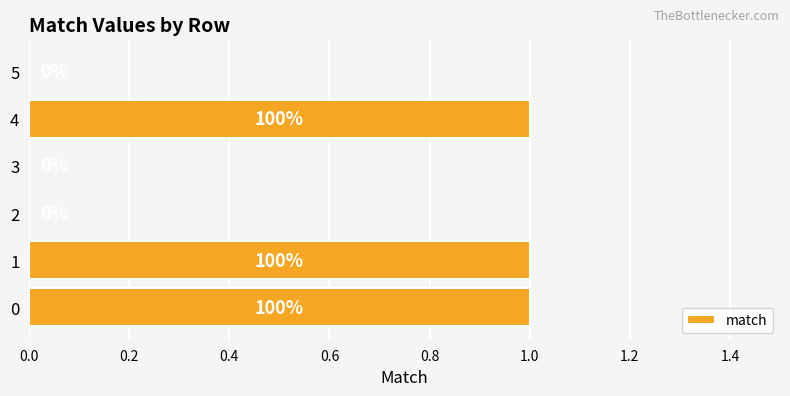

Are the bars horizontal?

Yes